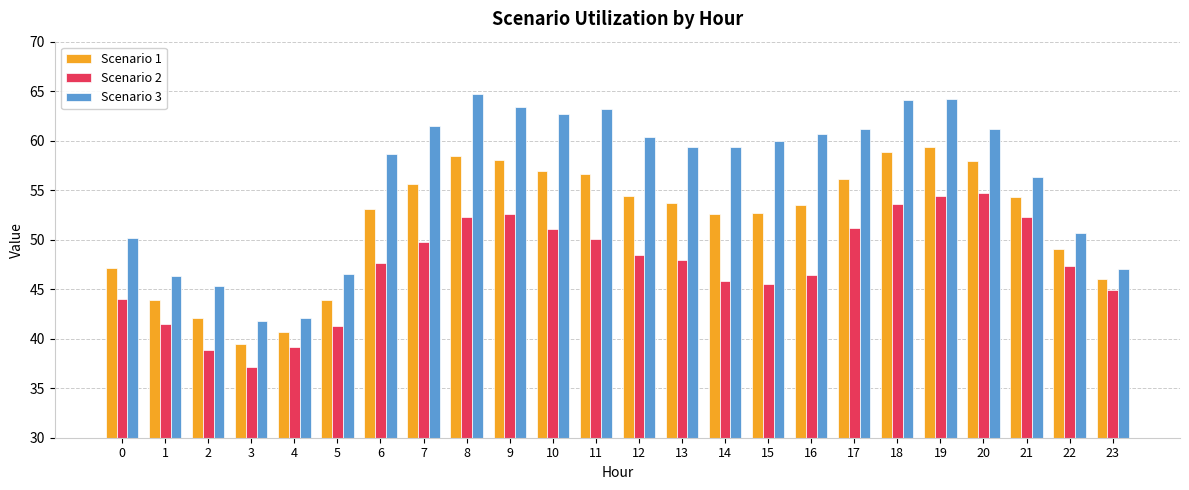

Which series has the largest total across all categories?

Scenario 3